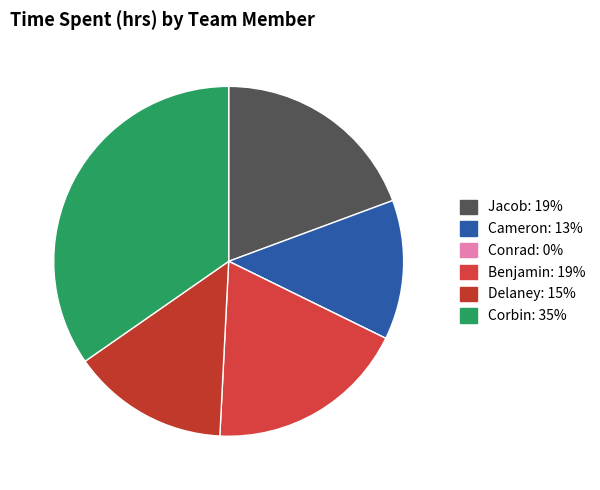

What is the total percentage of Delaney and Jacob?

33.9%